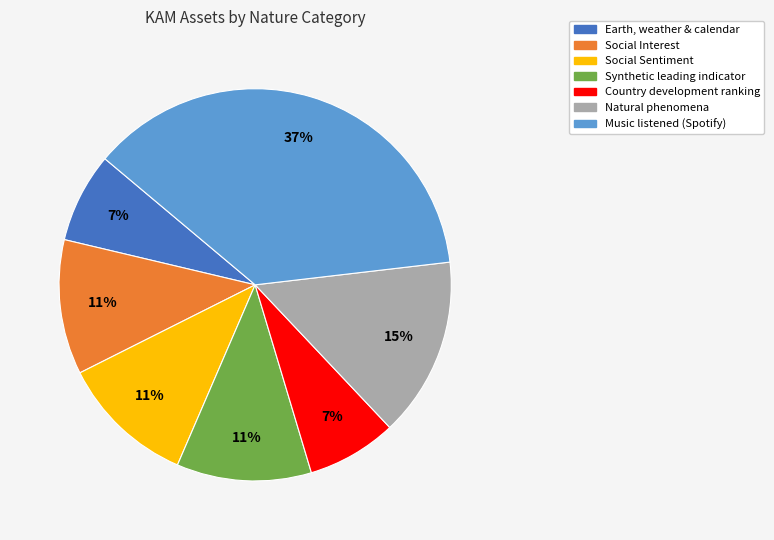

Which has a higher value, Synthetic leading indicator or Natural phenomena?

Natural phenomena